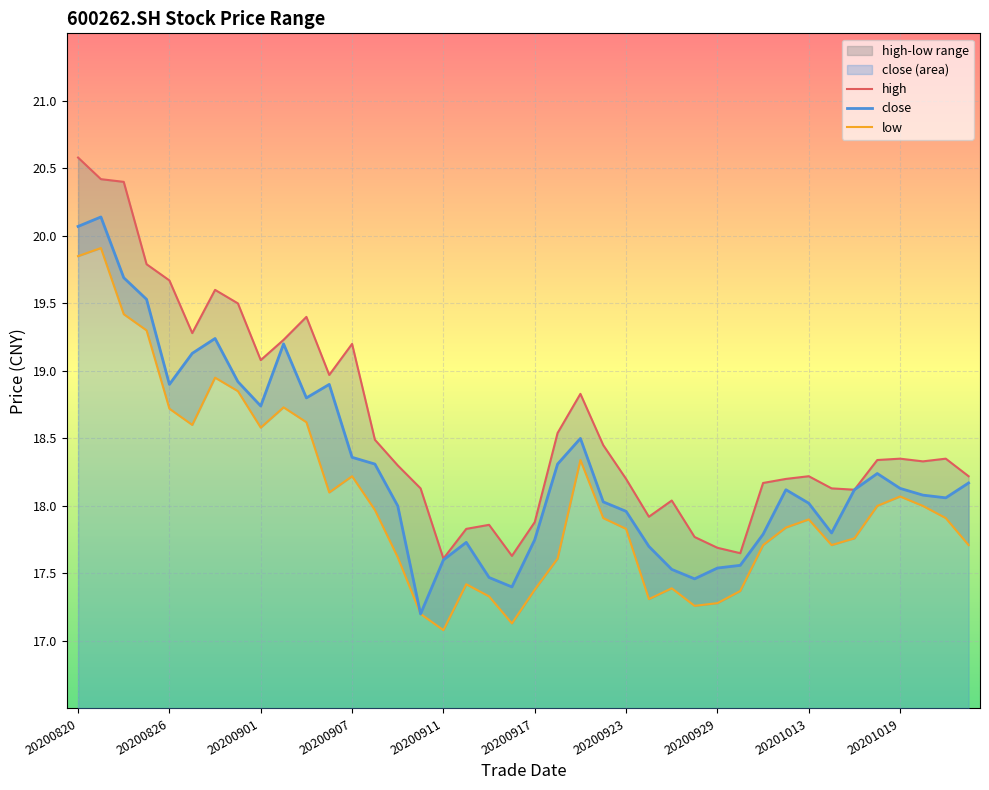

What is the maximum value for close?

20.1